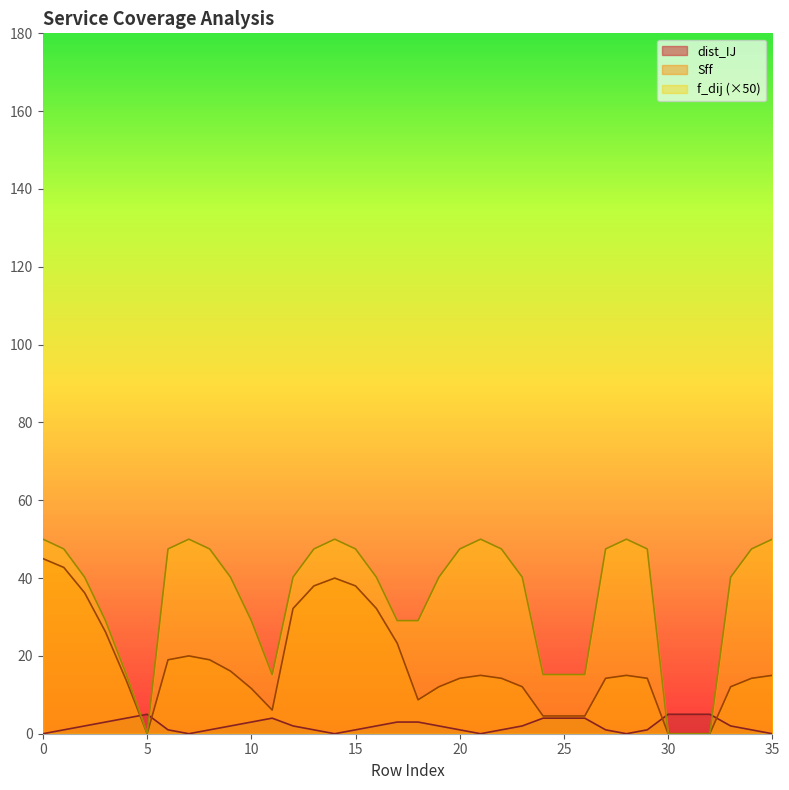

Which series has the largest range (max minus min)?

f_dij (×50)